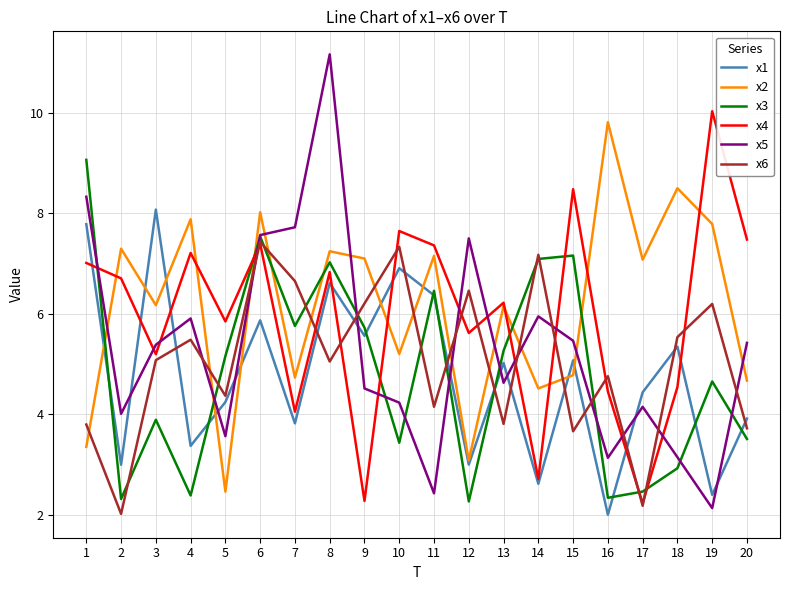

In x5, how many points are lower than both neighbors (excluding endpoints)?

6